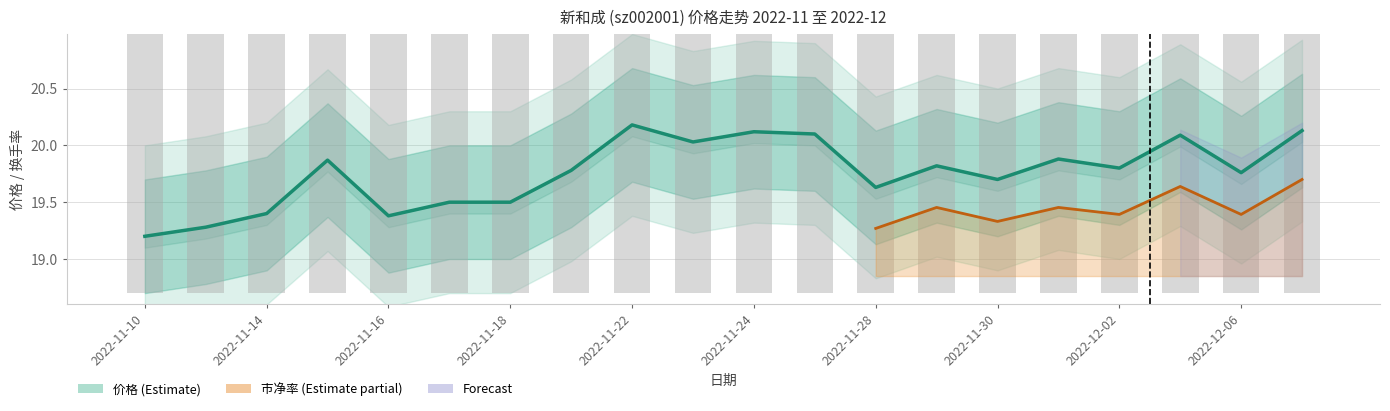

The 换手率 (bar) series shows 10.5 at 2022-11-22. True or false?

False